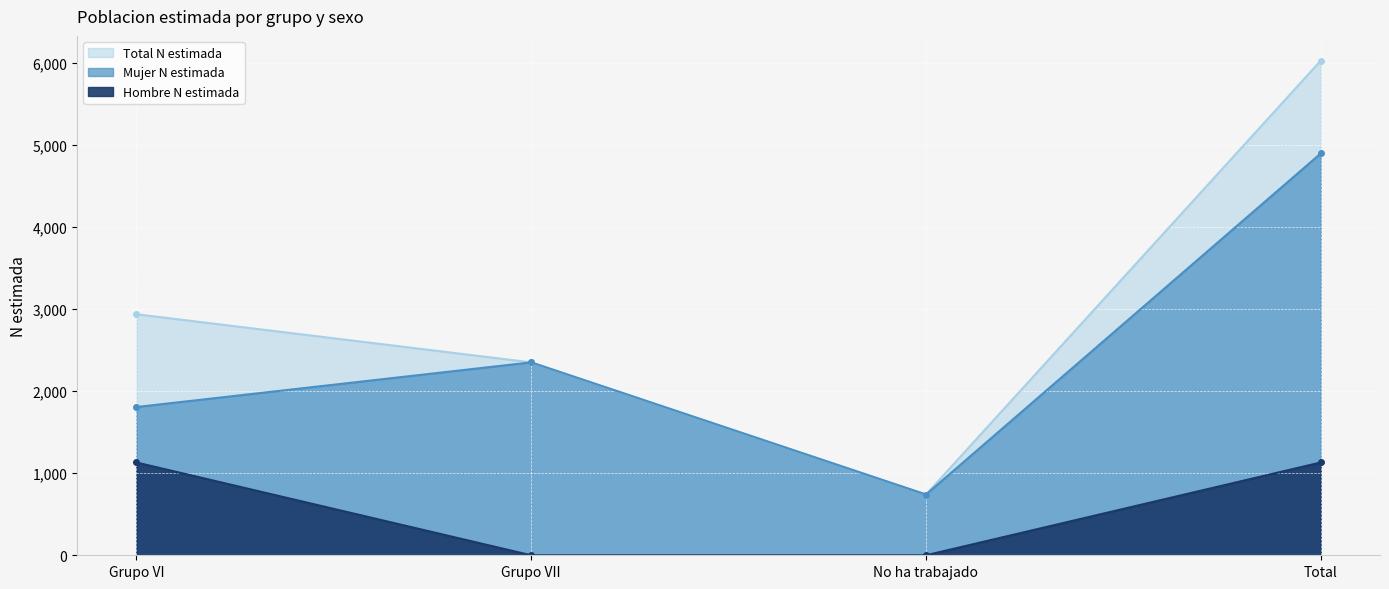

The value of Total N estimada at No ha trabajado is 454. True or false?

False